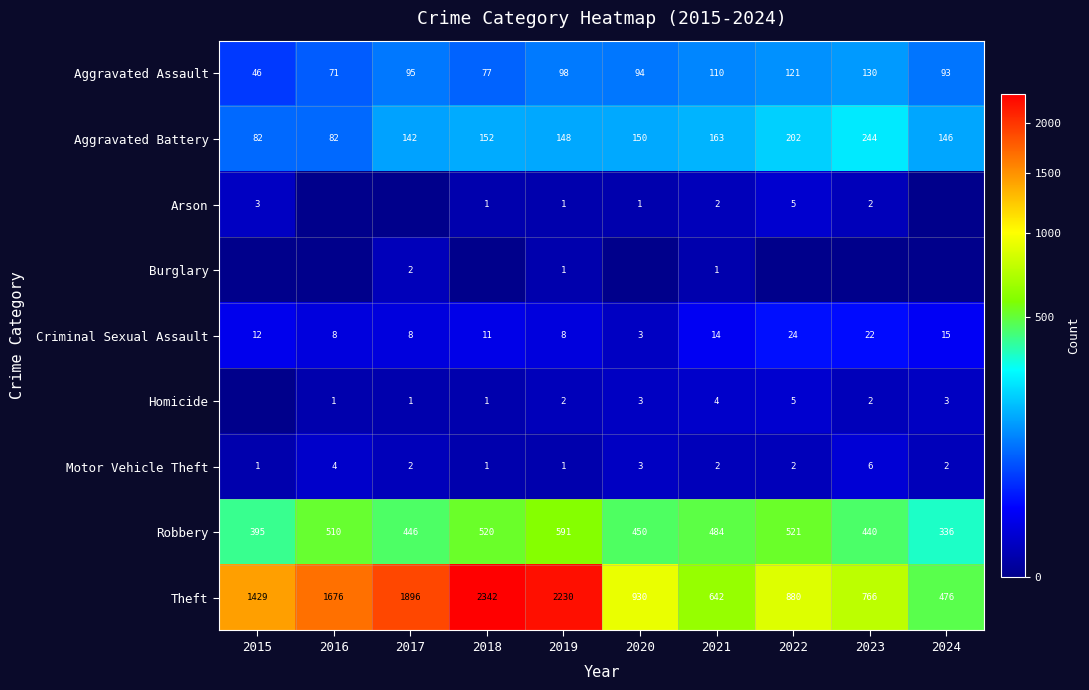

Is it true that Robbery equals 446 at 2017?

True